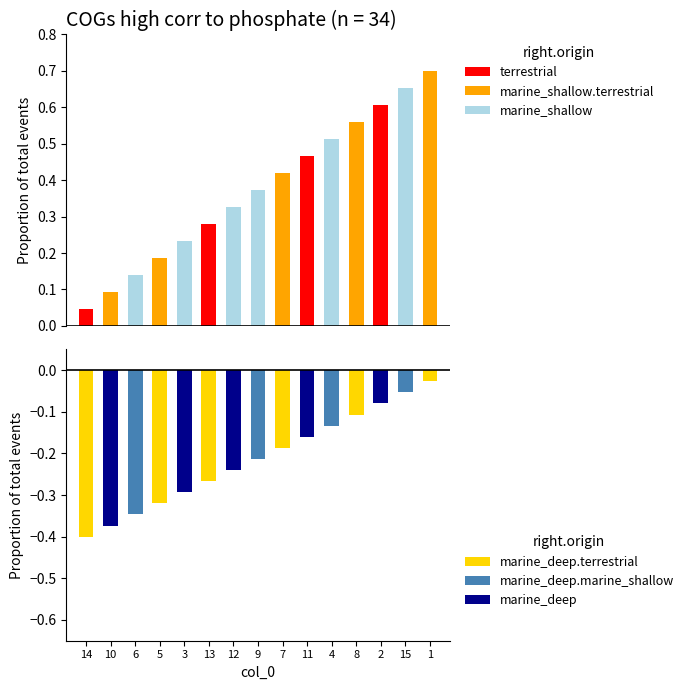

The value of marine_deep at 1 is -0.0. True or false?

False